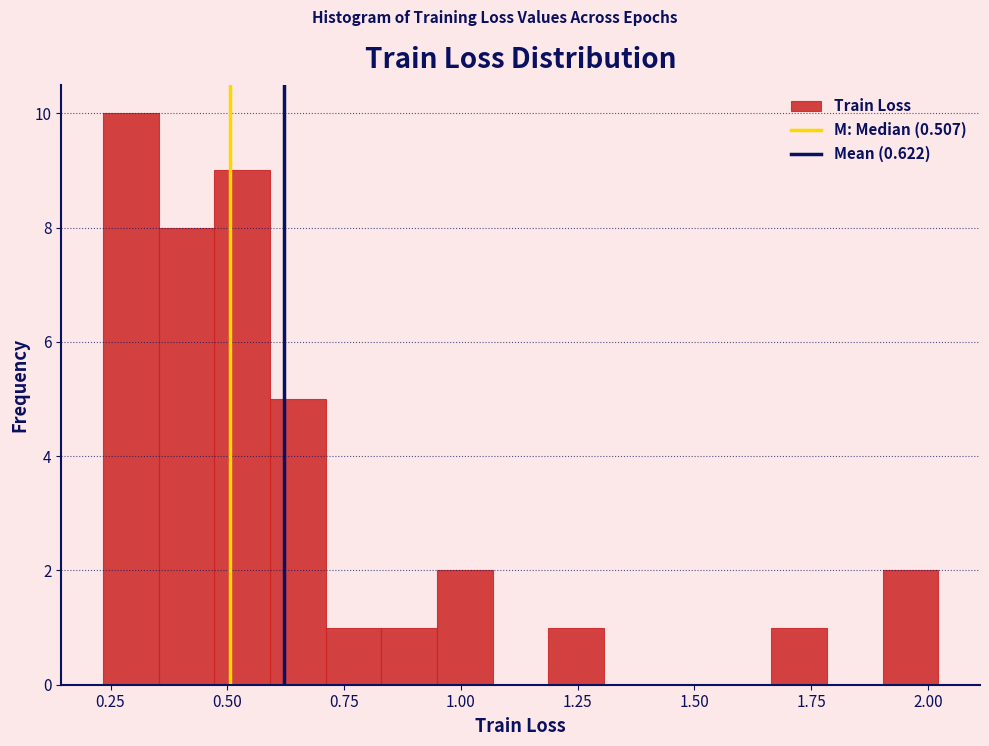

Read against the x-axis, roughly where is the centre of the tallest bar?

0.30